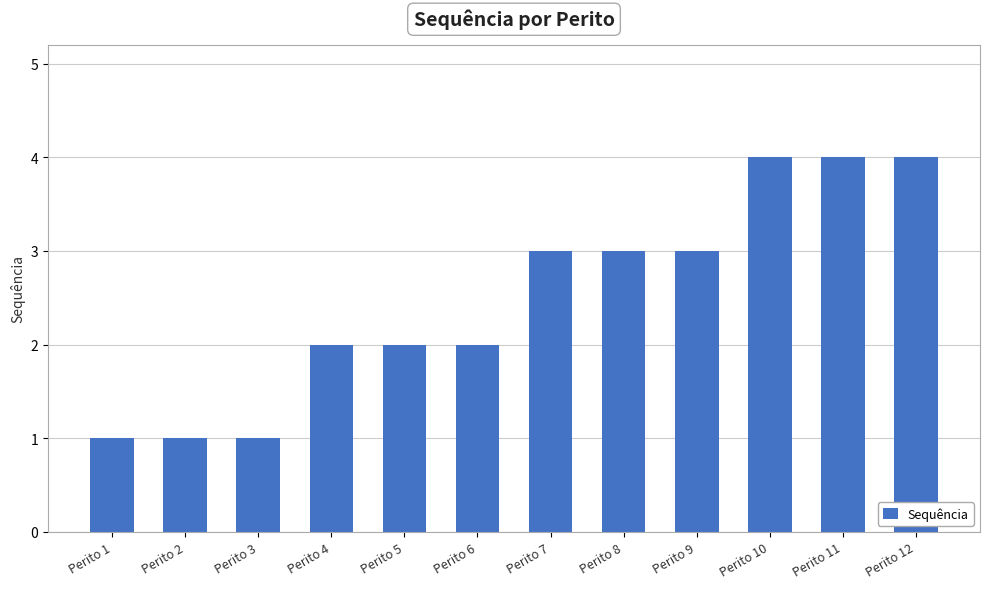

What is the difference between the maximum and minimum values?

3